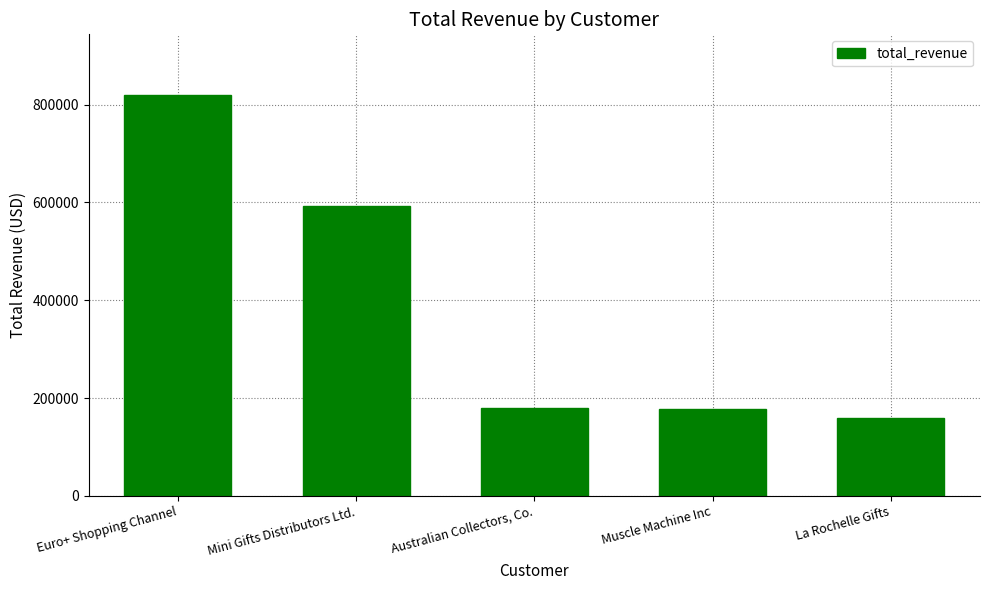

Rank the categories by value from highest to lowest.

Euro+ Shopping Channel, Mini Gifts Distributors Ltd., Australian Collectors, Co., Muscle Machine Inc, La Rochelle Gifts